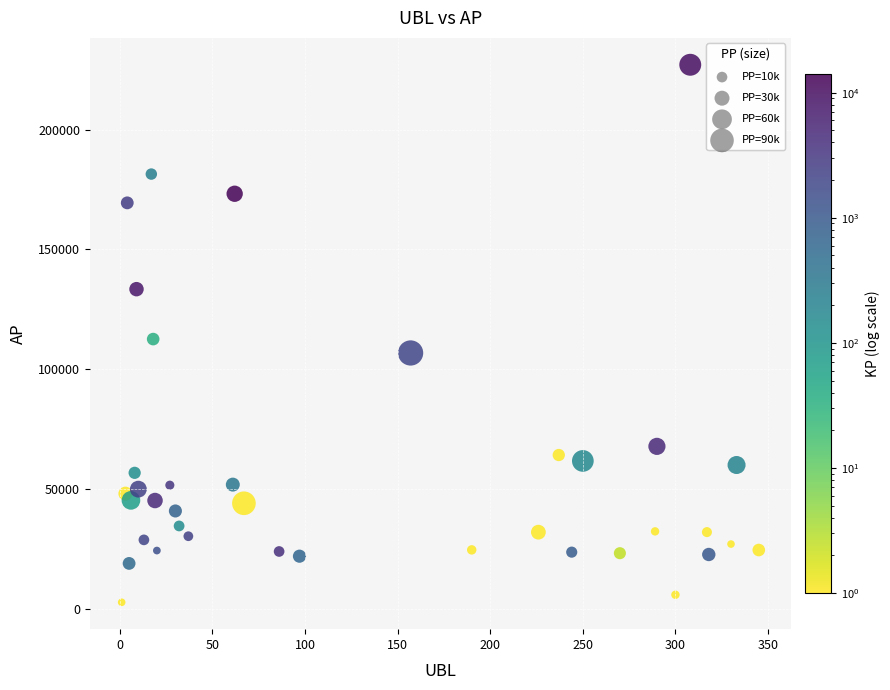

What is the range of Y values (max minus min)?

224202